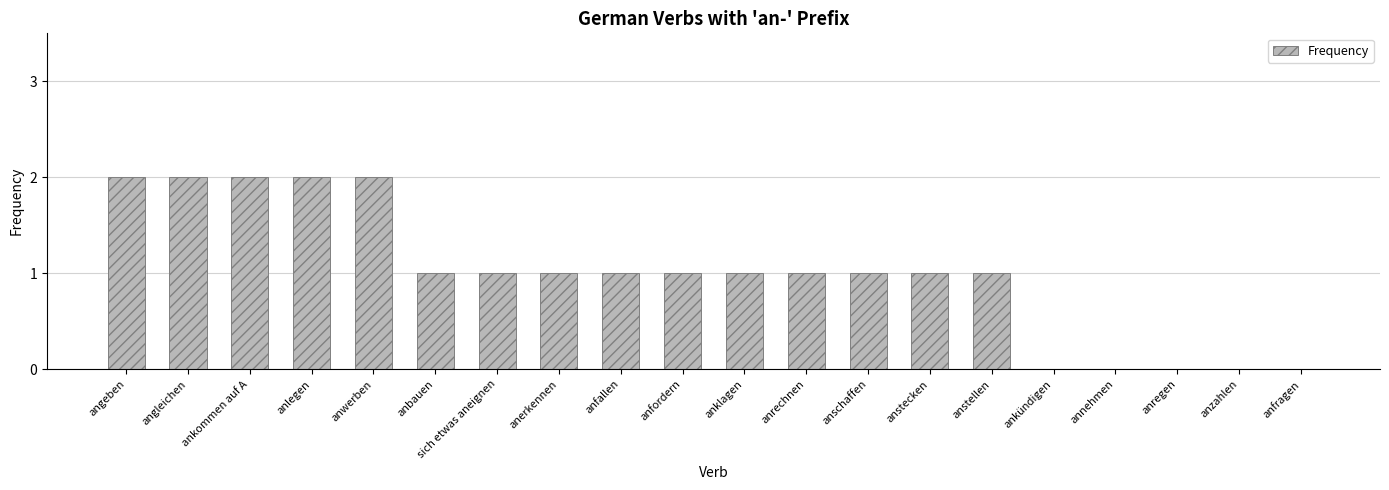

Reading left to right, transcribe all the data shown in this chart.

angeben=2	angleichen=2	ankommen auf A=2	anlegen=2	anwerben=2	anbauen=1	sich etwas aneignen=1	anerkennen=1	anfallen=1	anfordern=1	anklagen=1	anrechnen=1	anschaffen=1	anstecken=1	anstellen=1	ankündigen=0	annehmen=0	anregen=0	anzahlen=0	anfragen=0